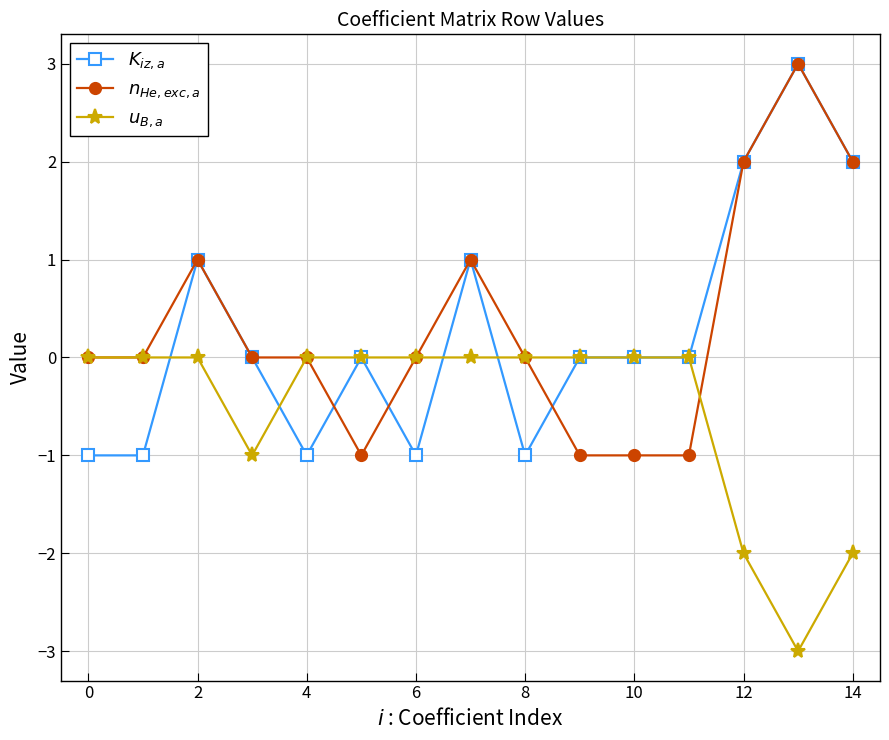

What is the minimum value shown in the chart?

-3